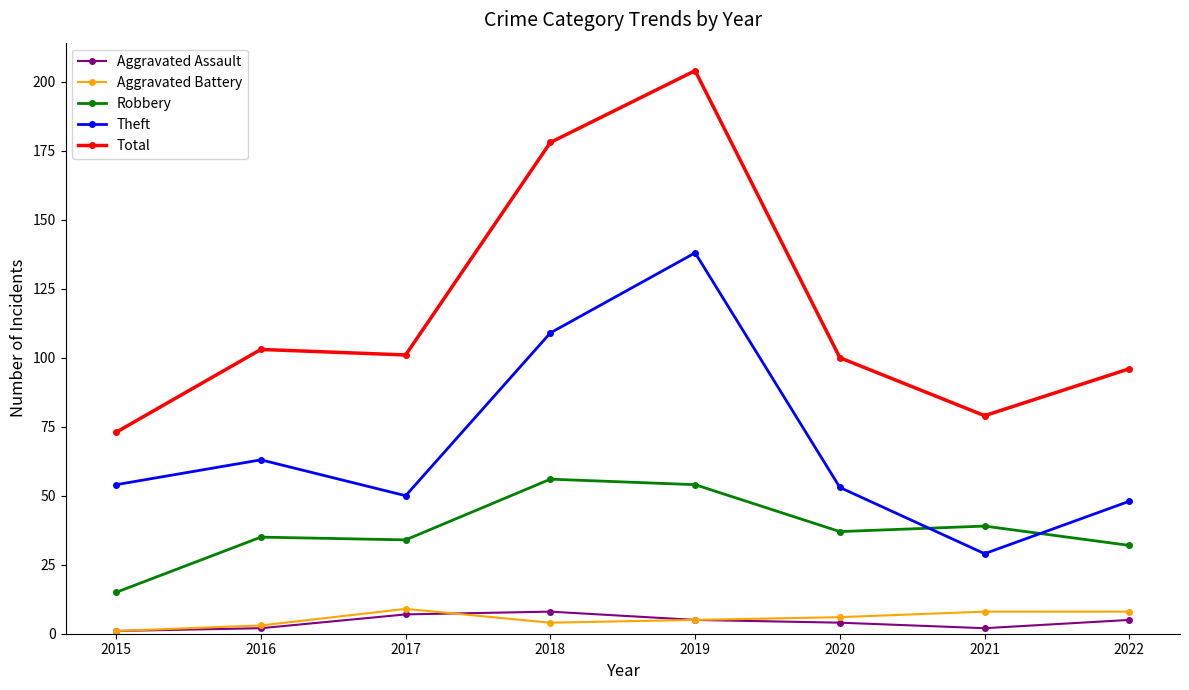

What is the difference between the Robbery values at 2016 and 2017?

1